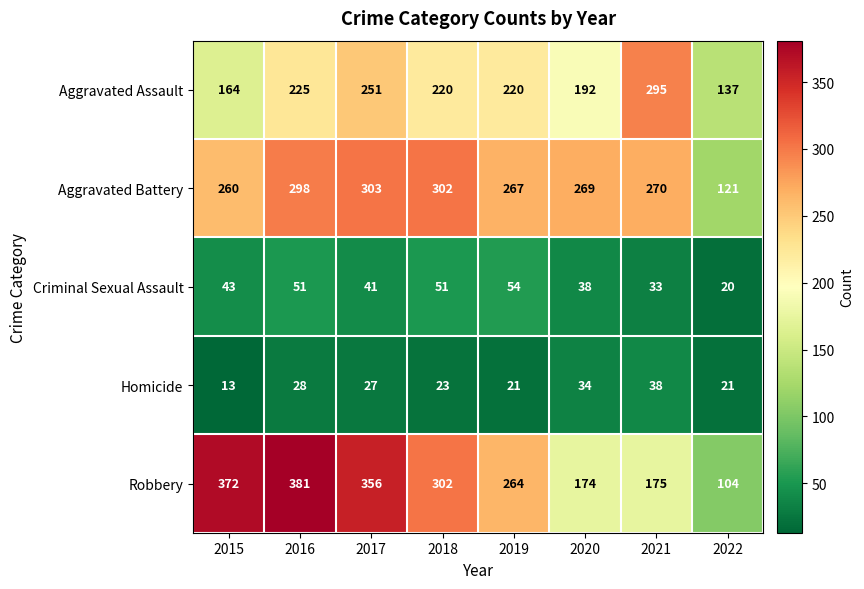

What value does the Aggravated Battery series have at 2017, to the nearest 50?

300